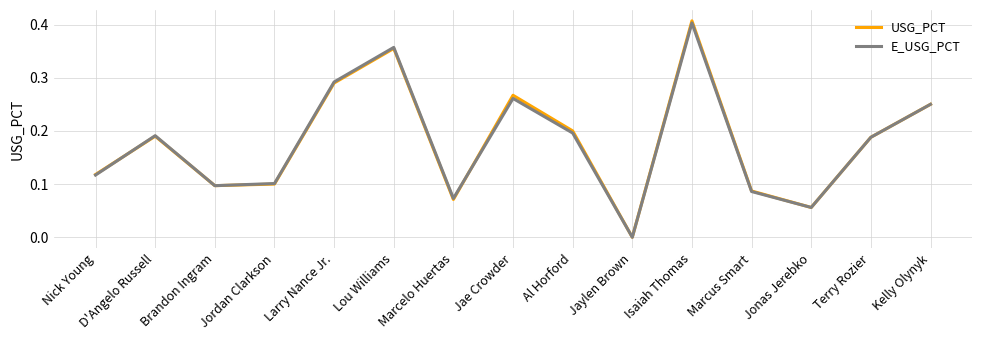

At which label does E_USG_PCT reach its minimum?

Jaylen Brown